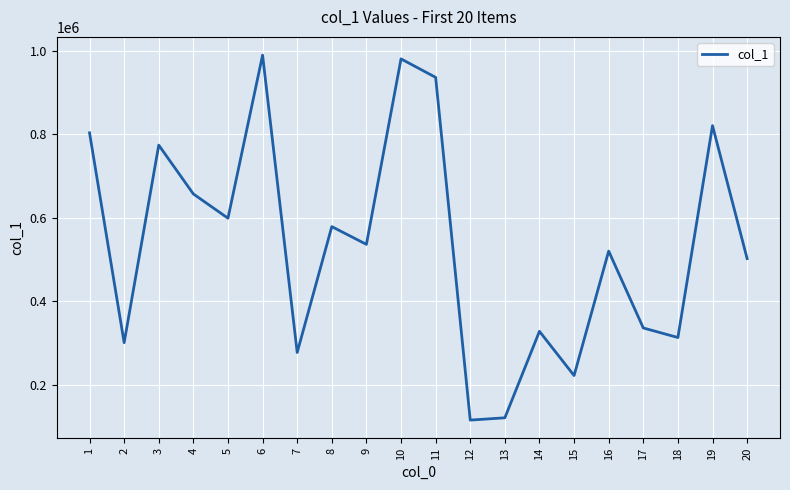

What is the sum of all values?

10718350